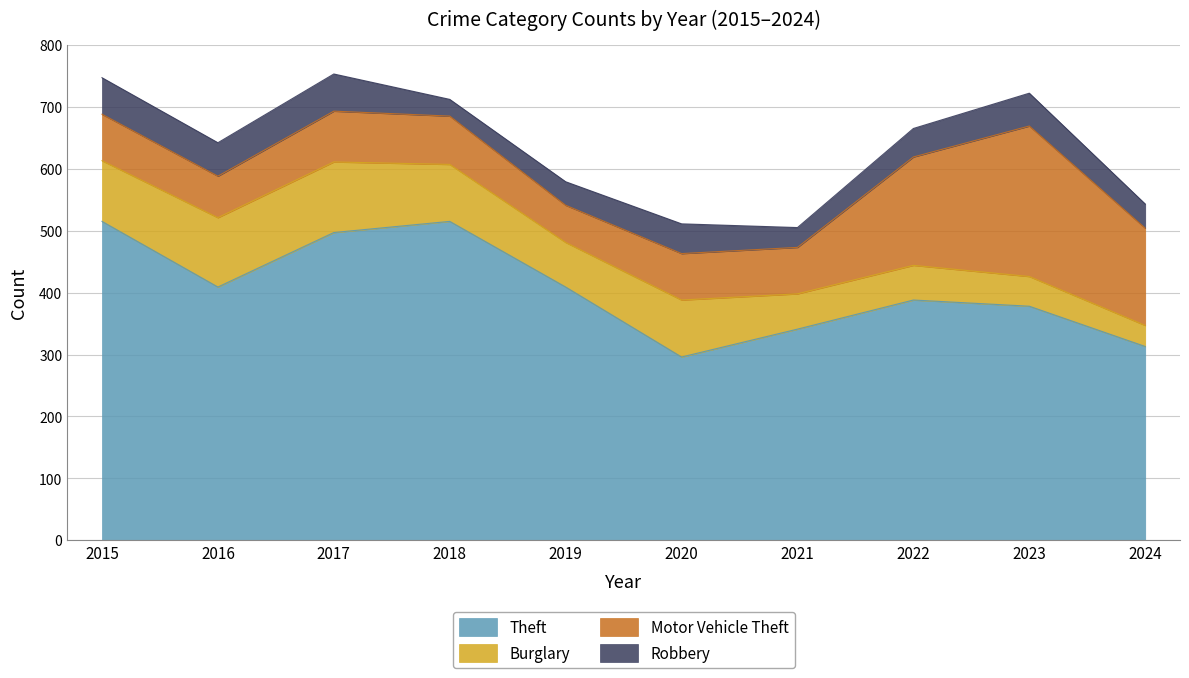

What value does the Theft series have at 2020?

296